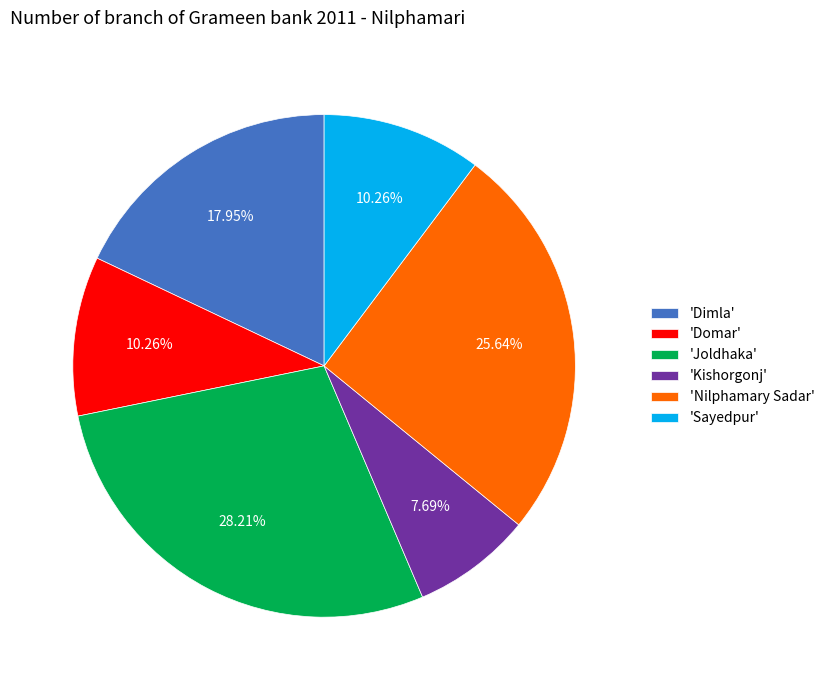

Is there any slice that represents more than half of the pie?

No